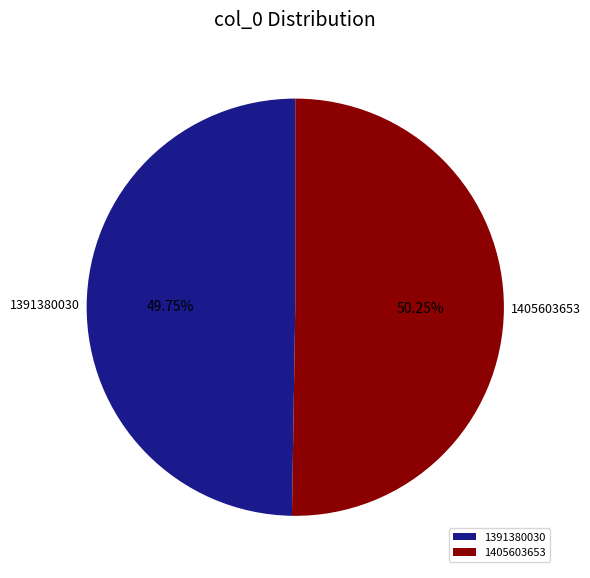

Which has a higher value, 1405603653 or 1391380030?

1405603653